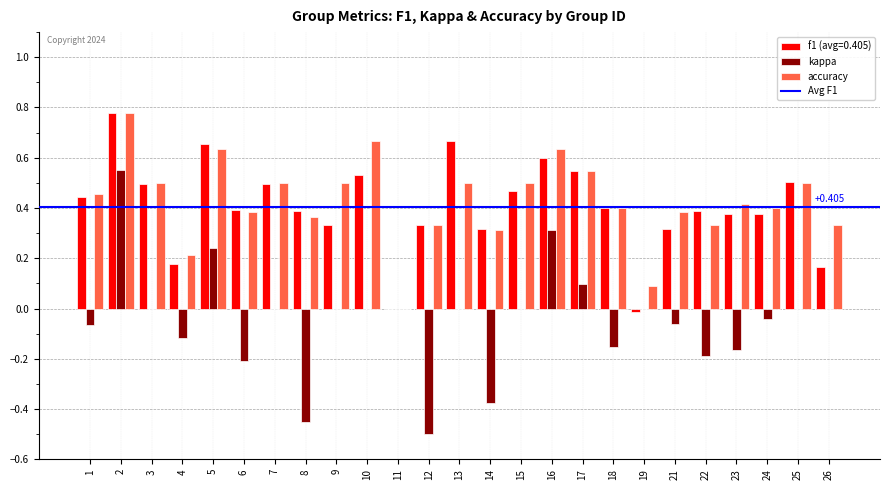

Are the bars grouped side by side (vs. stacked)?

Yes